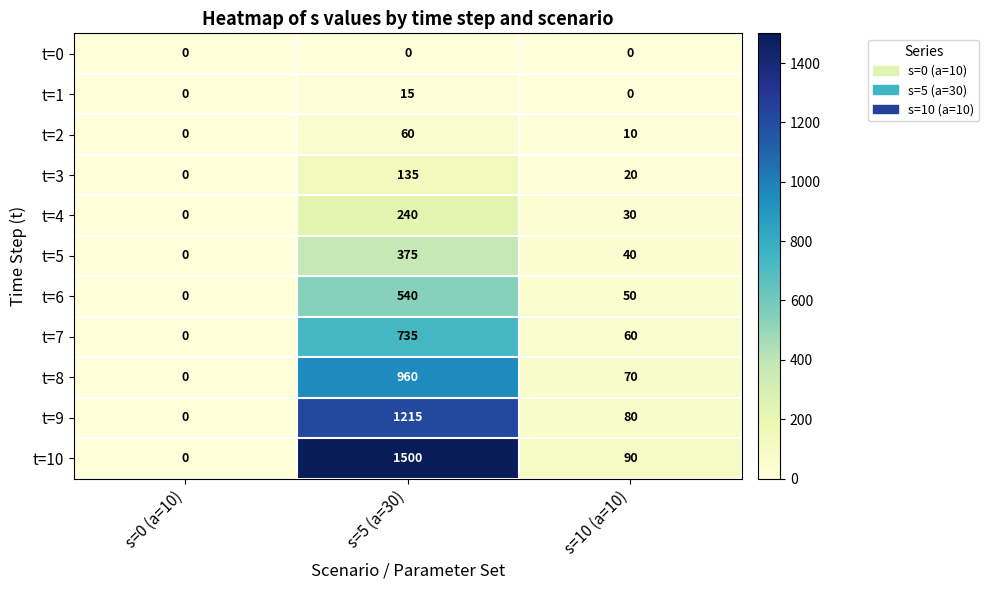

How many categories are shown in the chart?

3